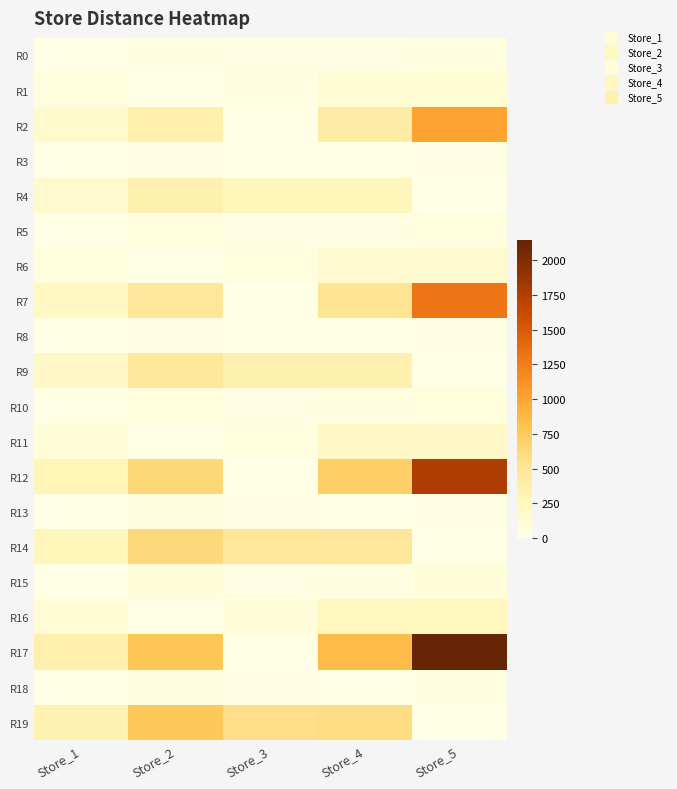

At which category is the sum across all series the highest?

Store_5